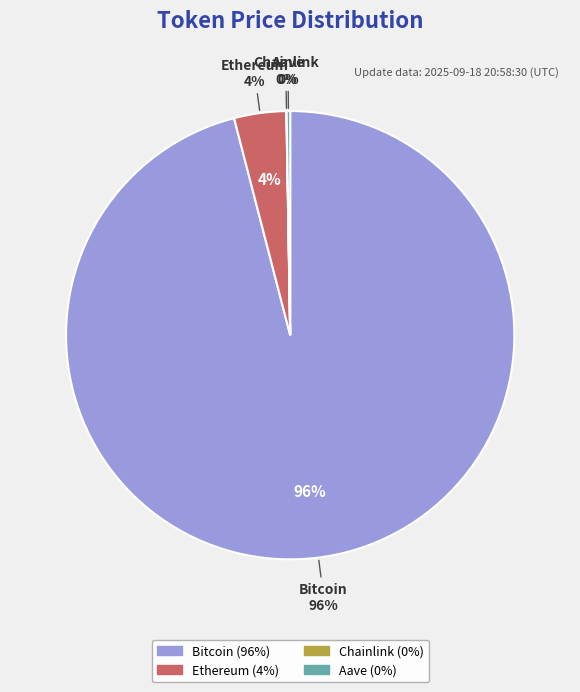

Rank the categories by value from highest to lowest.

Bitcoin, Ethereum, Aave, Chainlink